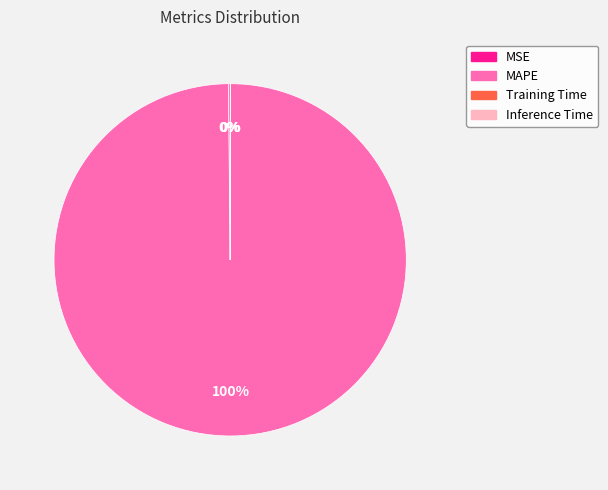

To the nearest percent, what is the average slice percentage?

25%